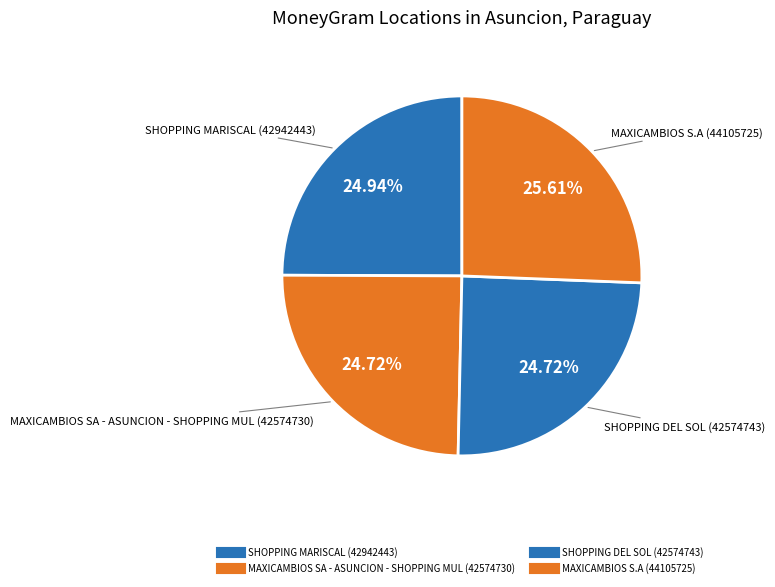

How many segments does this pie chart have?

4